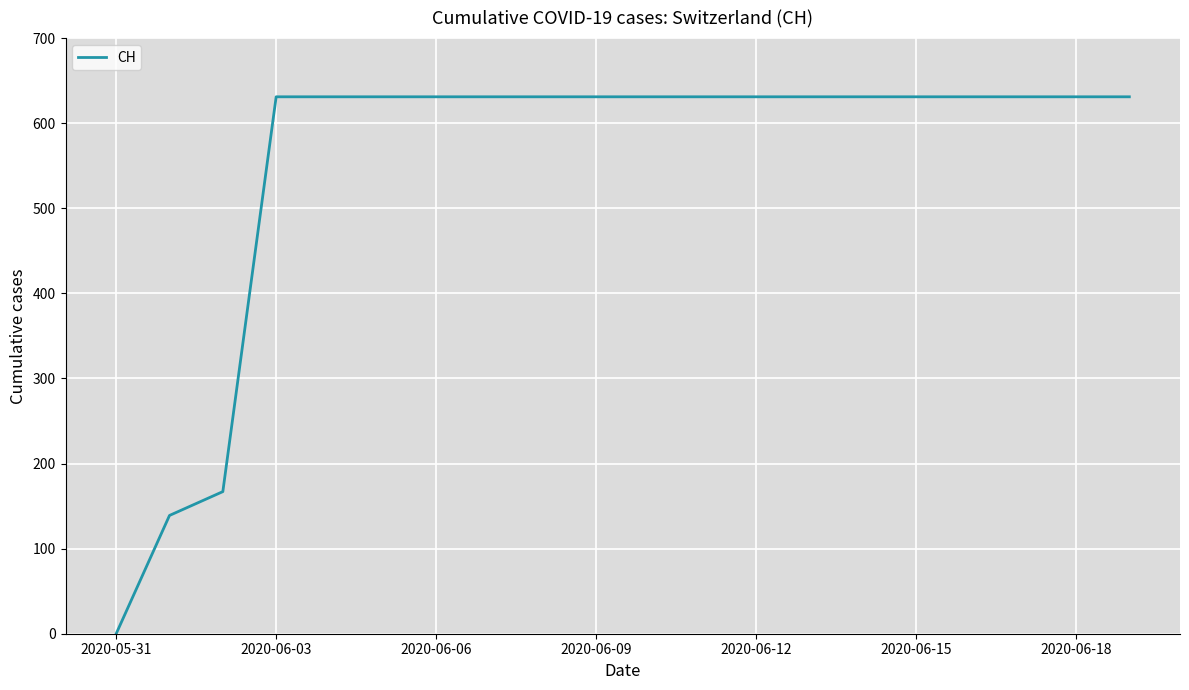

Does the chart have visible grid lines?

Yes